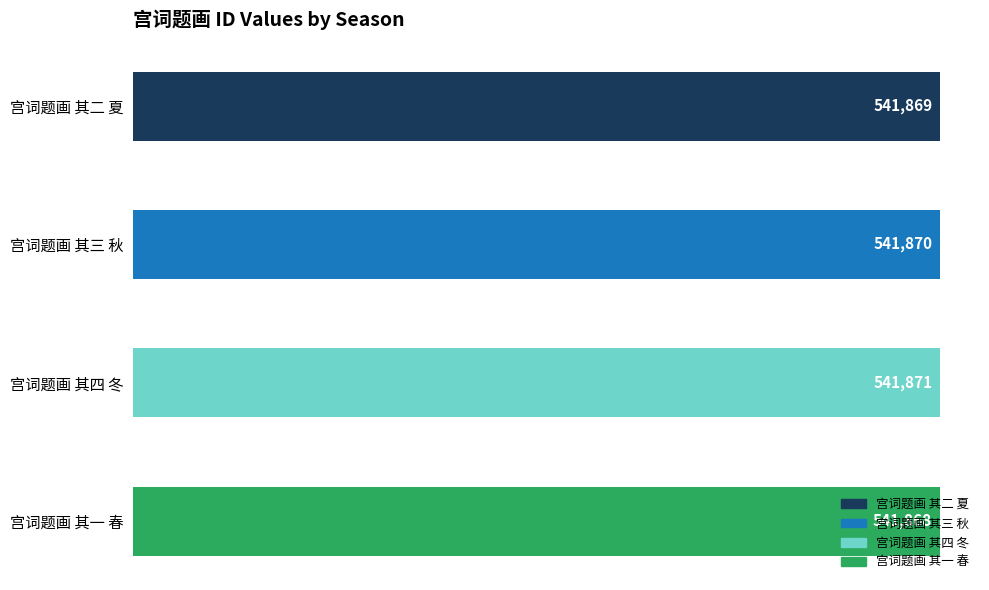

What is the sum of the values at 宫词题画 其四 冬 and 宫词题画 其三 秋?

1083741